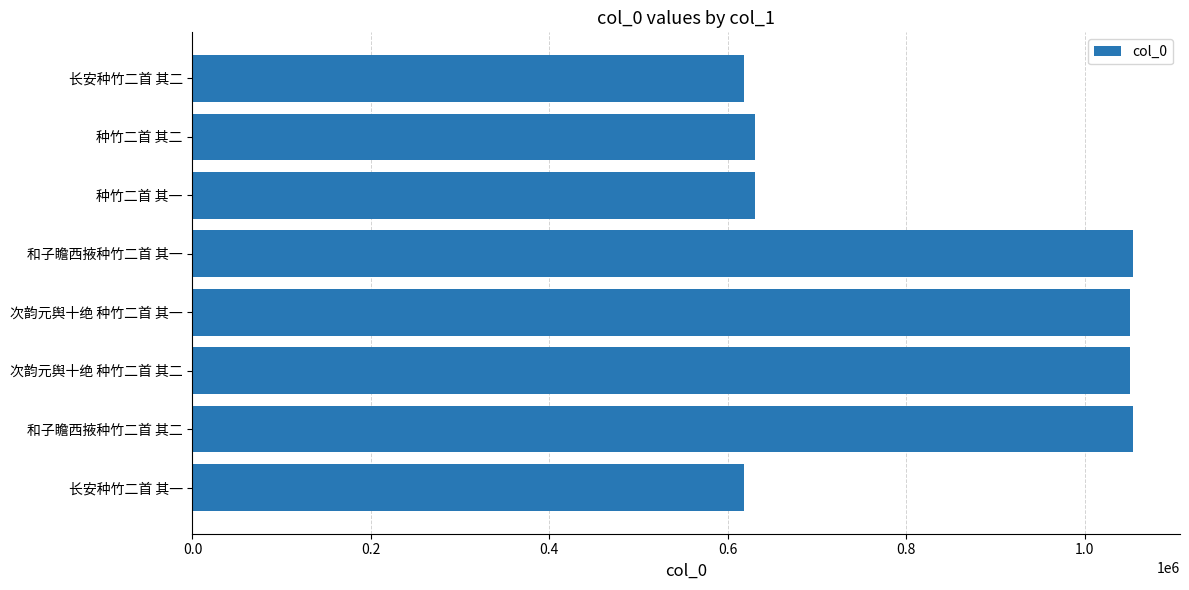

What is the minimum value shown in the chart?

618267